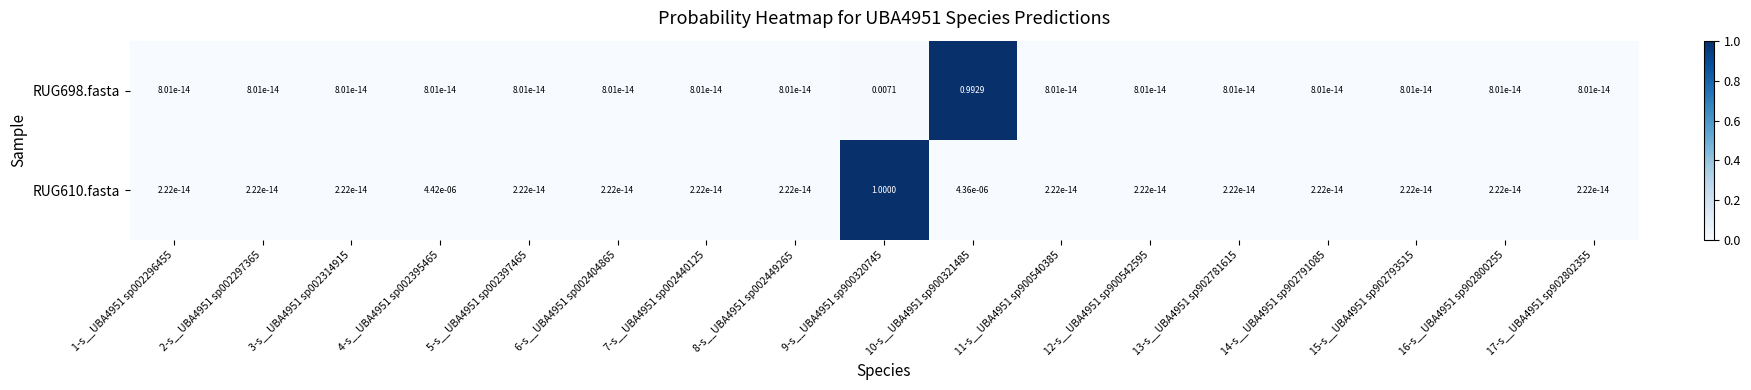

How many distinct data groups are displayed?

2